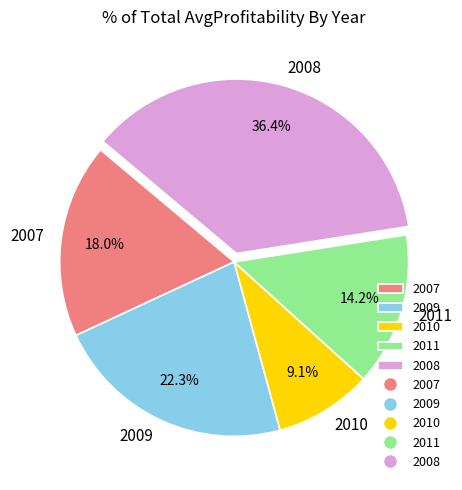

To the nearest percent, what percentage of the pie is 2010?

9%